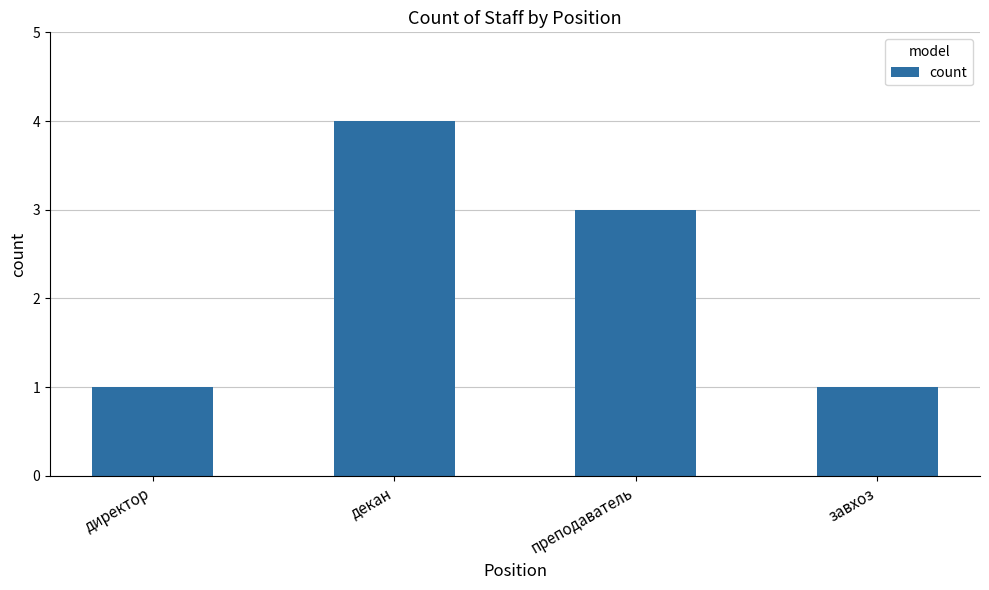

Which category has the highest value across all series?

декан